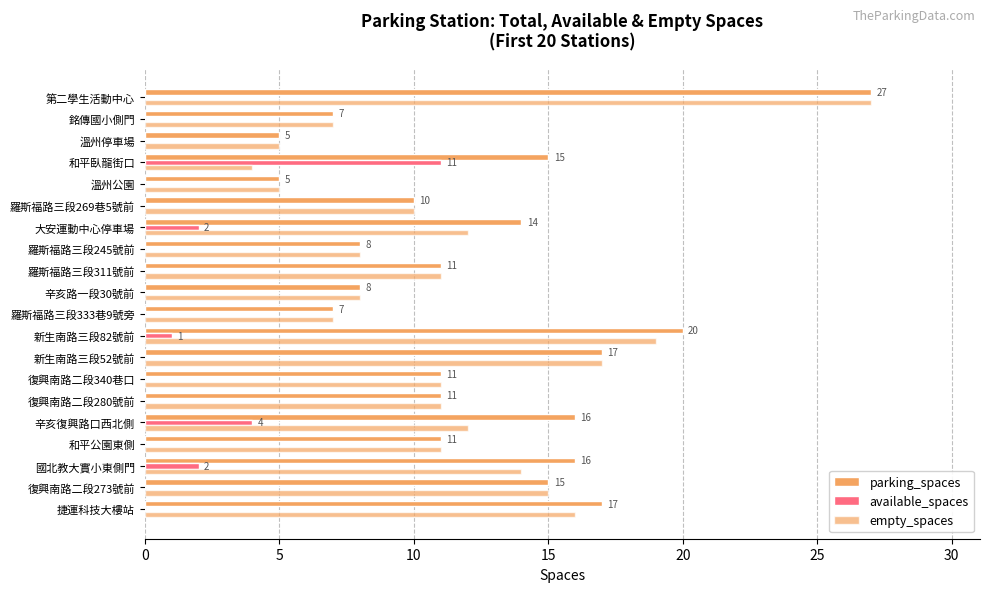

Reading left to right, transcribe all the data shown in this chart.

parking_spaces: 17	15	16	11	16	11	11	17	20	7	8	11	8	14	10	5	15	5	7	27
available_spaces: 0	0	2	0	4	0	0	0	1	0	0	0	0	2	0	0	11	0	0	0
empty_spaces: 16	15	14	11	12	11	11	17	19	7	8	11	8	12	10	5	4	5	7	27